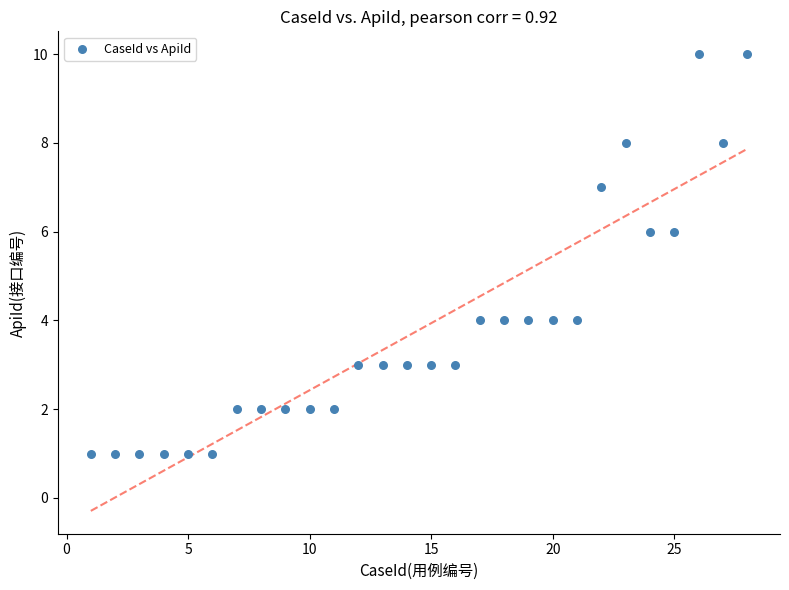

What is the range of Y values (max minus min)?

9